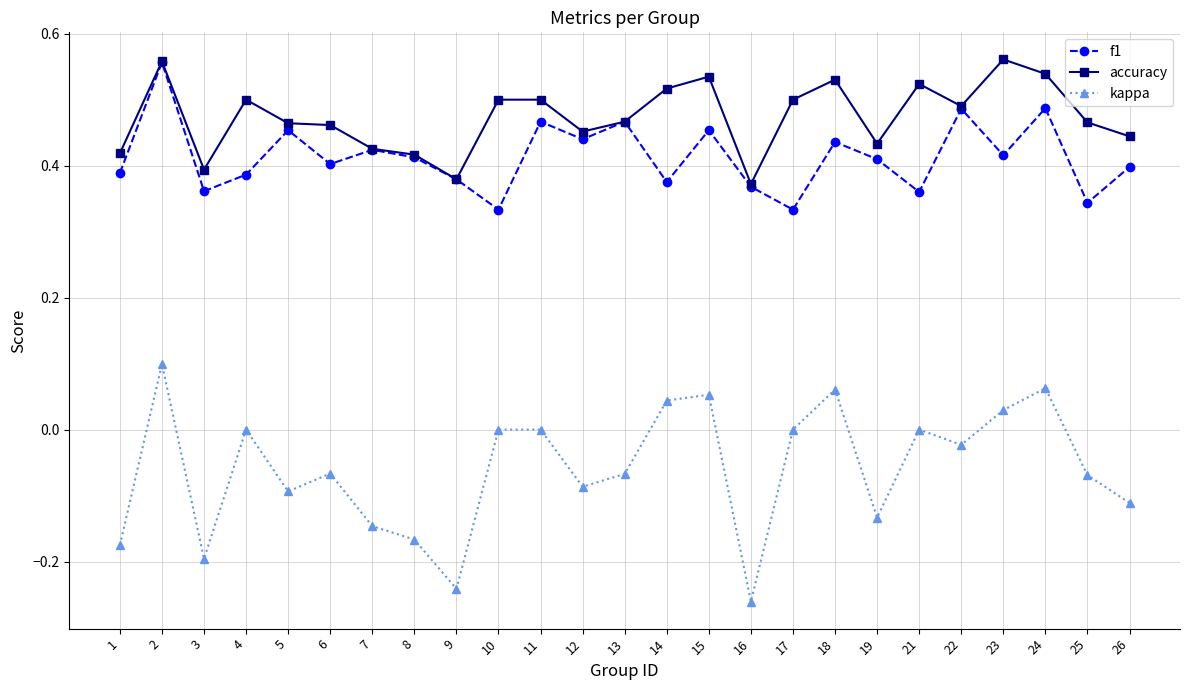

Which series has the largest range (max minus min)?

kappa